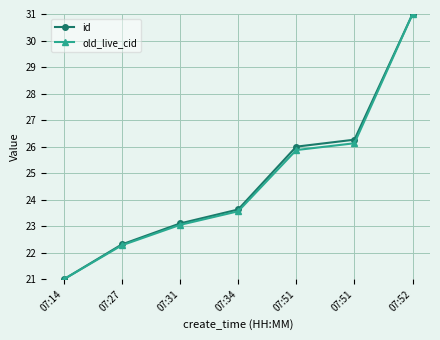

At which label does id first exceed 23?

07:31